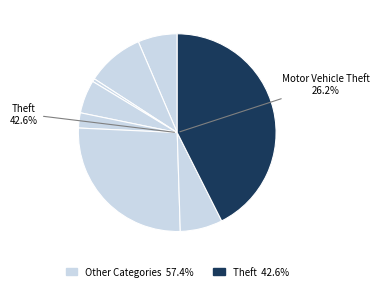

Is it true that Theft is 43% of the pie?

True